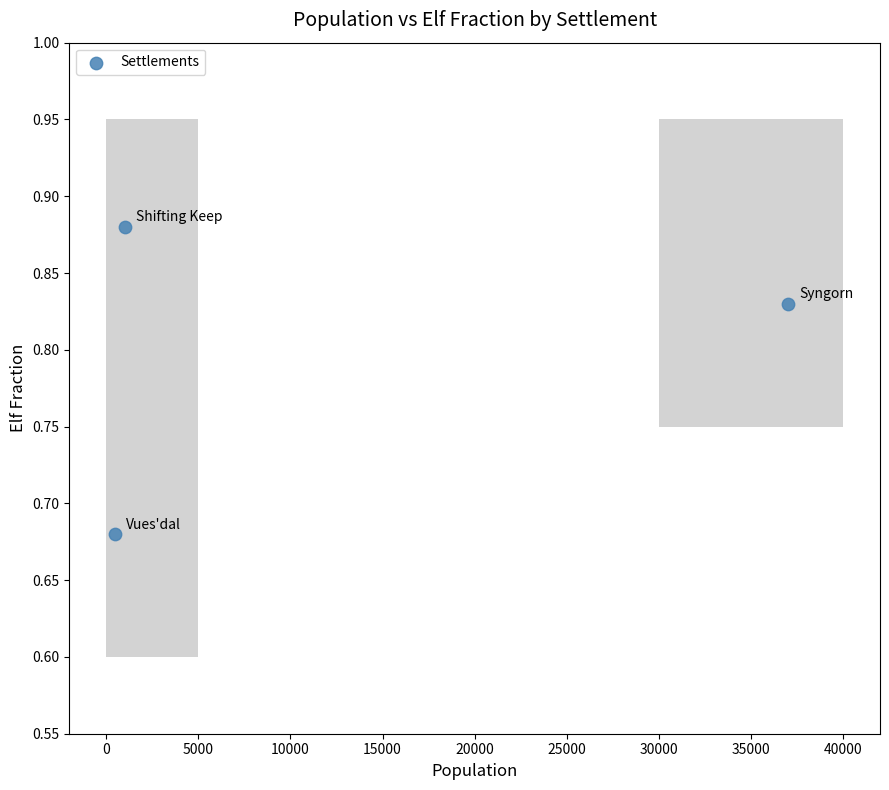

What is the range of X values (max minus min)?

36574.0